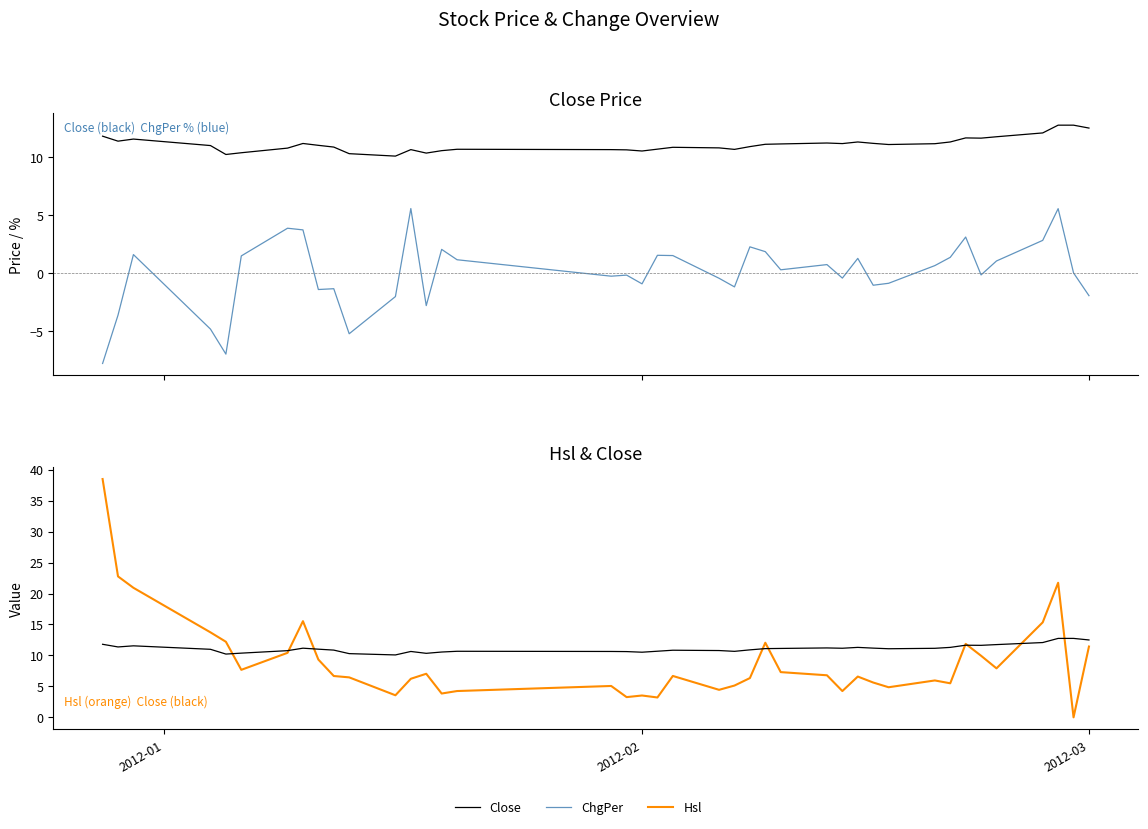

True or false: ChgPer and Hsl intersect in this chart.

False